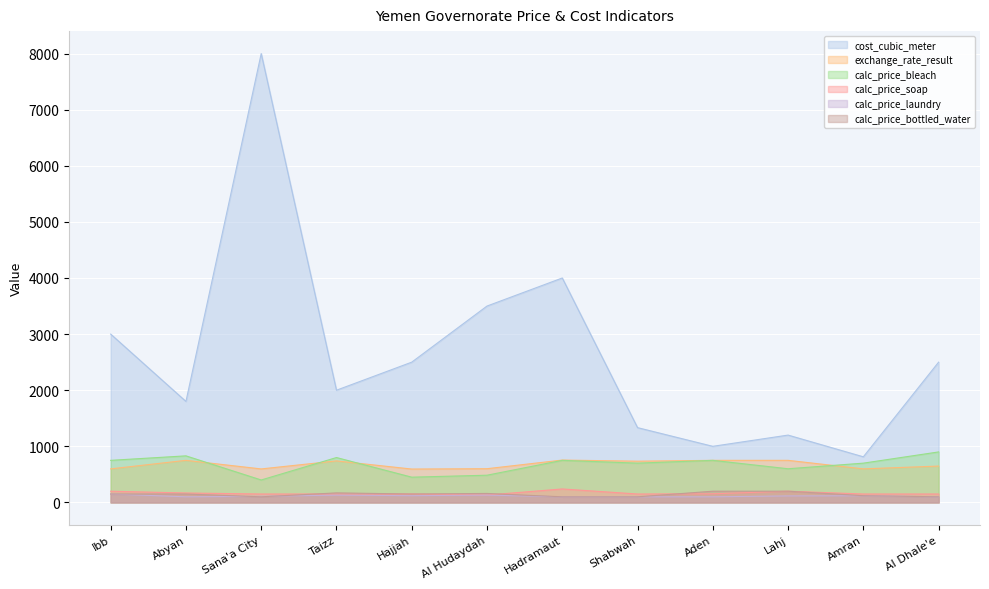

What is the spread (max minus min) of values at Hadramaut?

3900.0